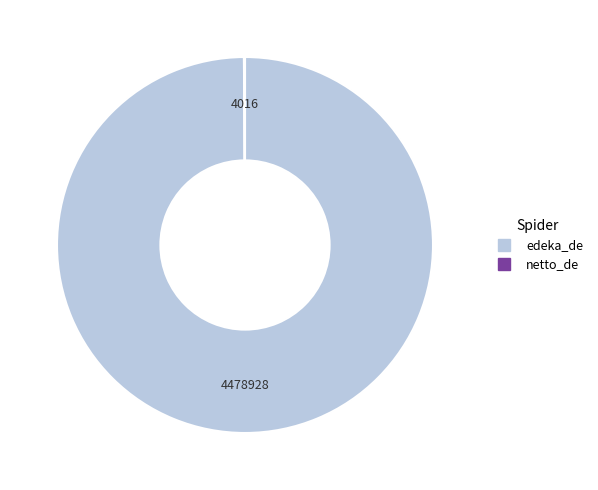

Which slice represents more than half of the pie?

edeka_de